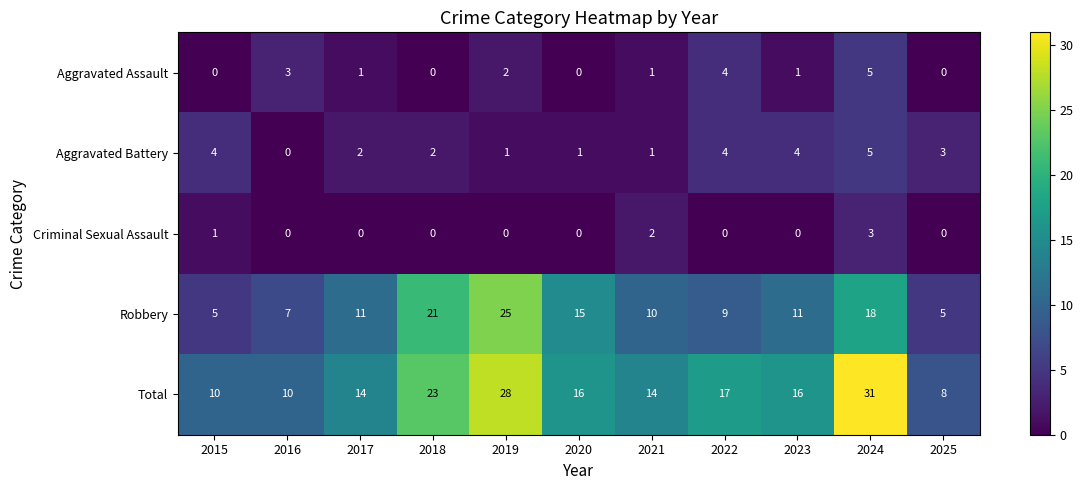

What is the highest value of the Criminal Sexual Assault series?

3